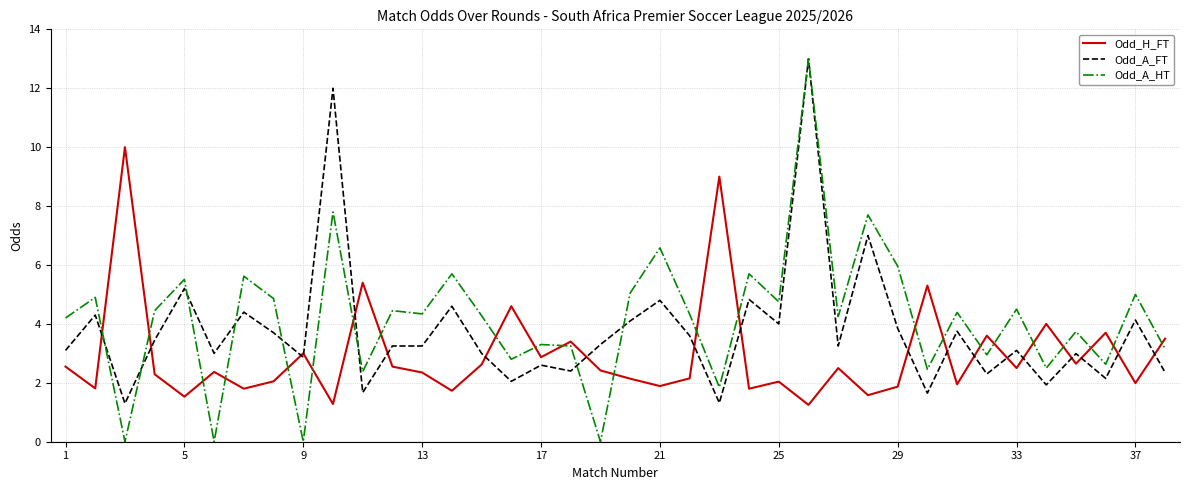

Which series has the largest range (max minus min)?

Odd_A_HT